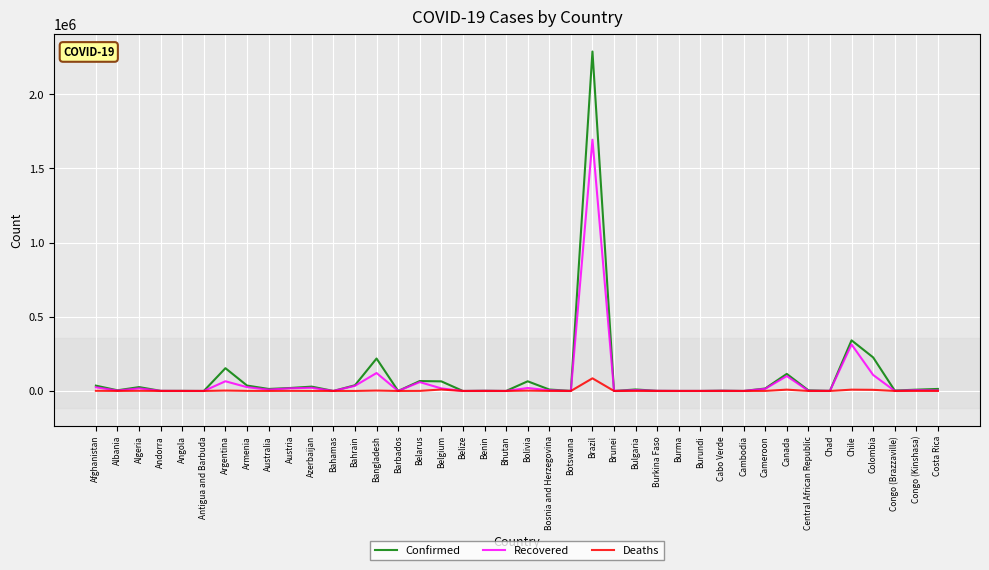

What is the difference between the Deaths values at Belize and Costa Rica?

85